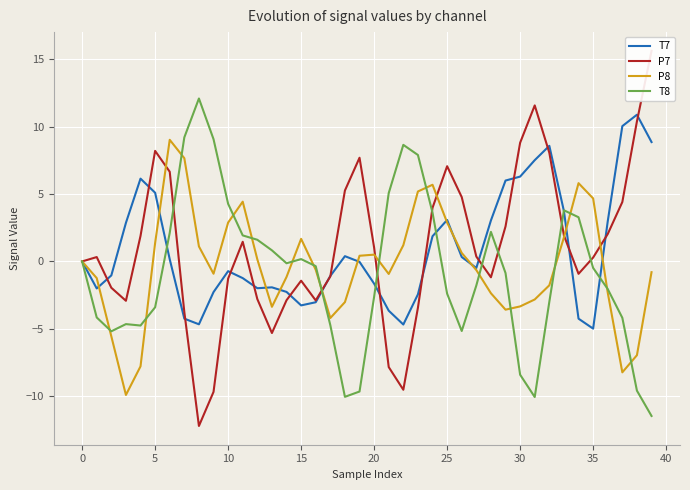

How many values in the T7 series exceed 0?

19